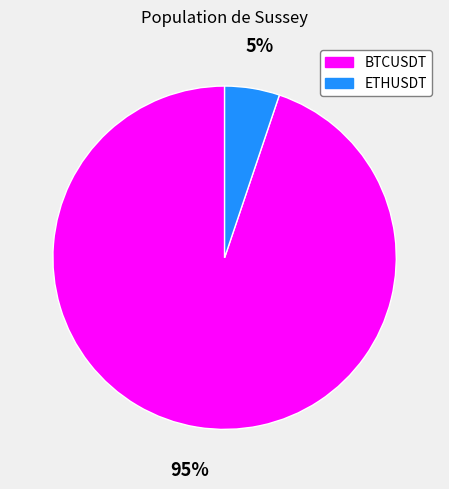

Is the sum of BTCUSDT and ETHUSDT greater than half?

Yes